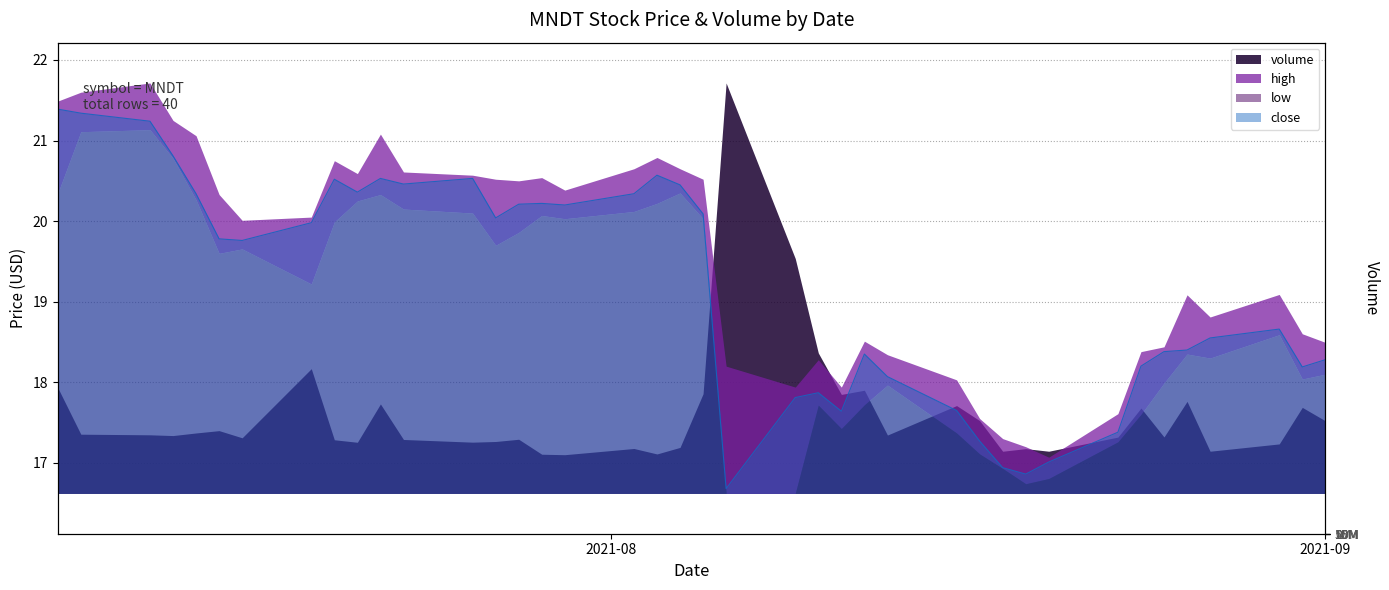

Which category has the highest value in the high series?

2021-07-08